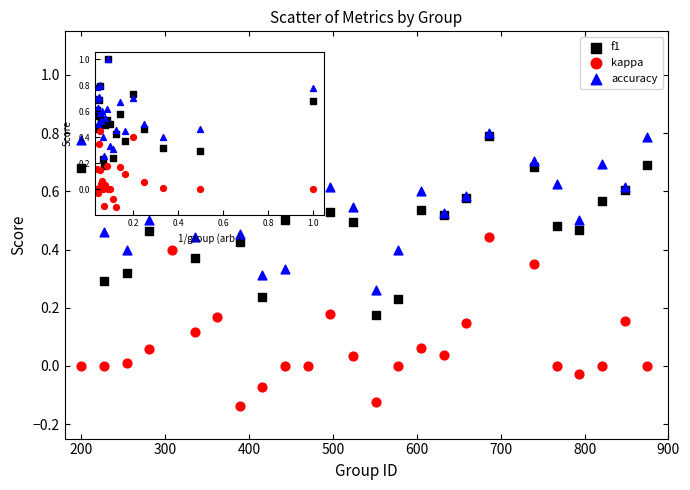

What are all the series names shown in the legend?

f1, kappa, accuracy